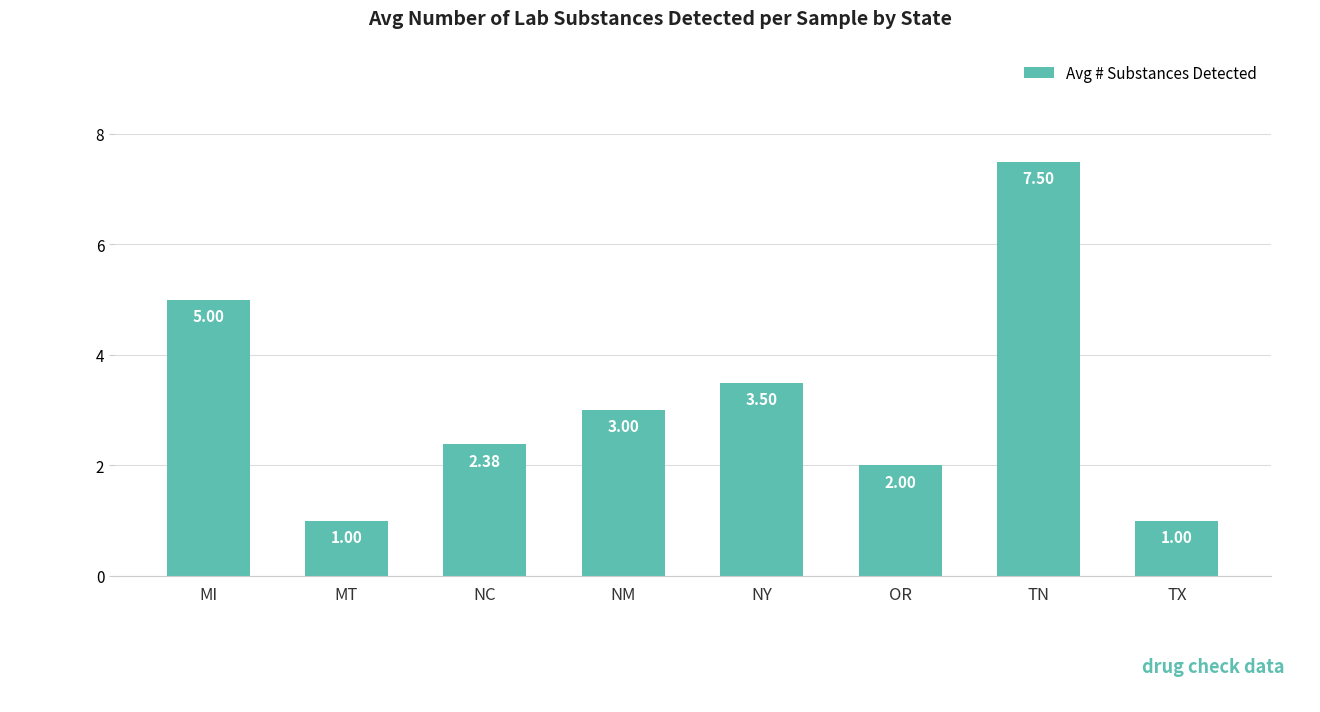

What is the label of the 1st bar from the left?

MI